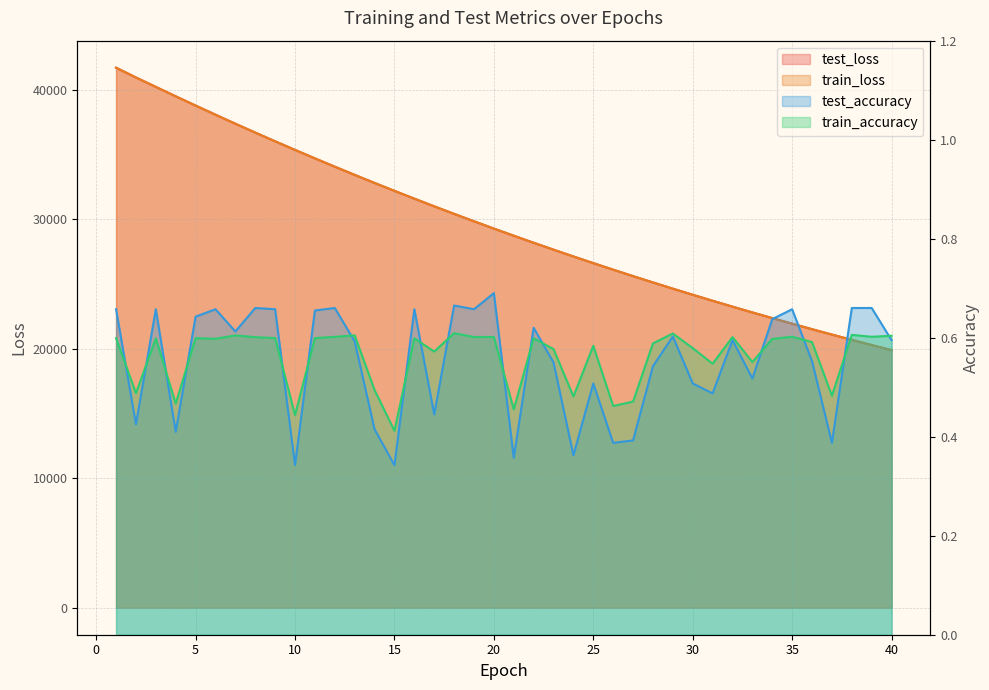

At which label is train_accuracy closest to 0?

15